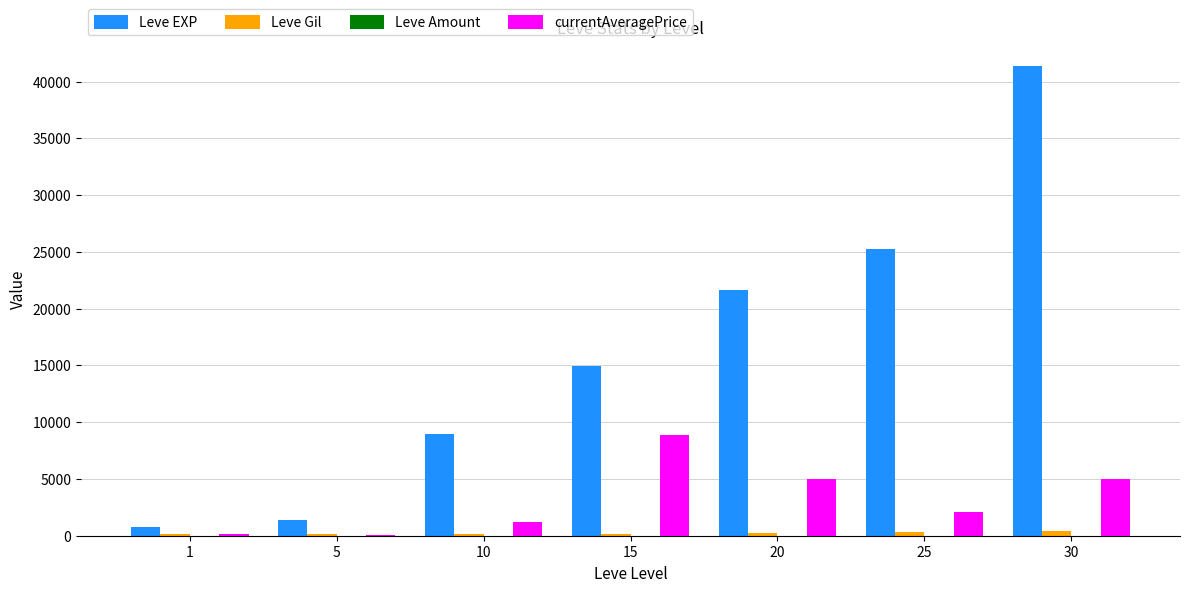

Which series has the largest total across all categories?

Leve EXP